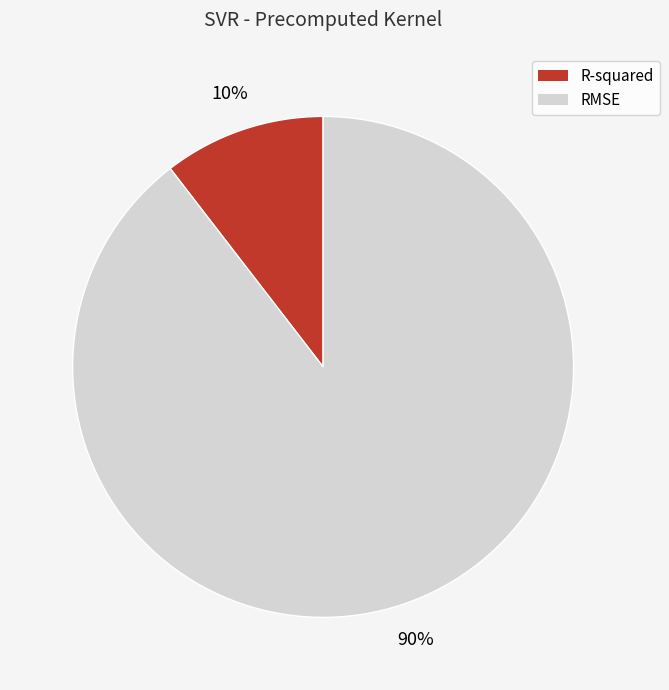

To the nearest percent, what percentage of the pie is RMSE?

90%